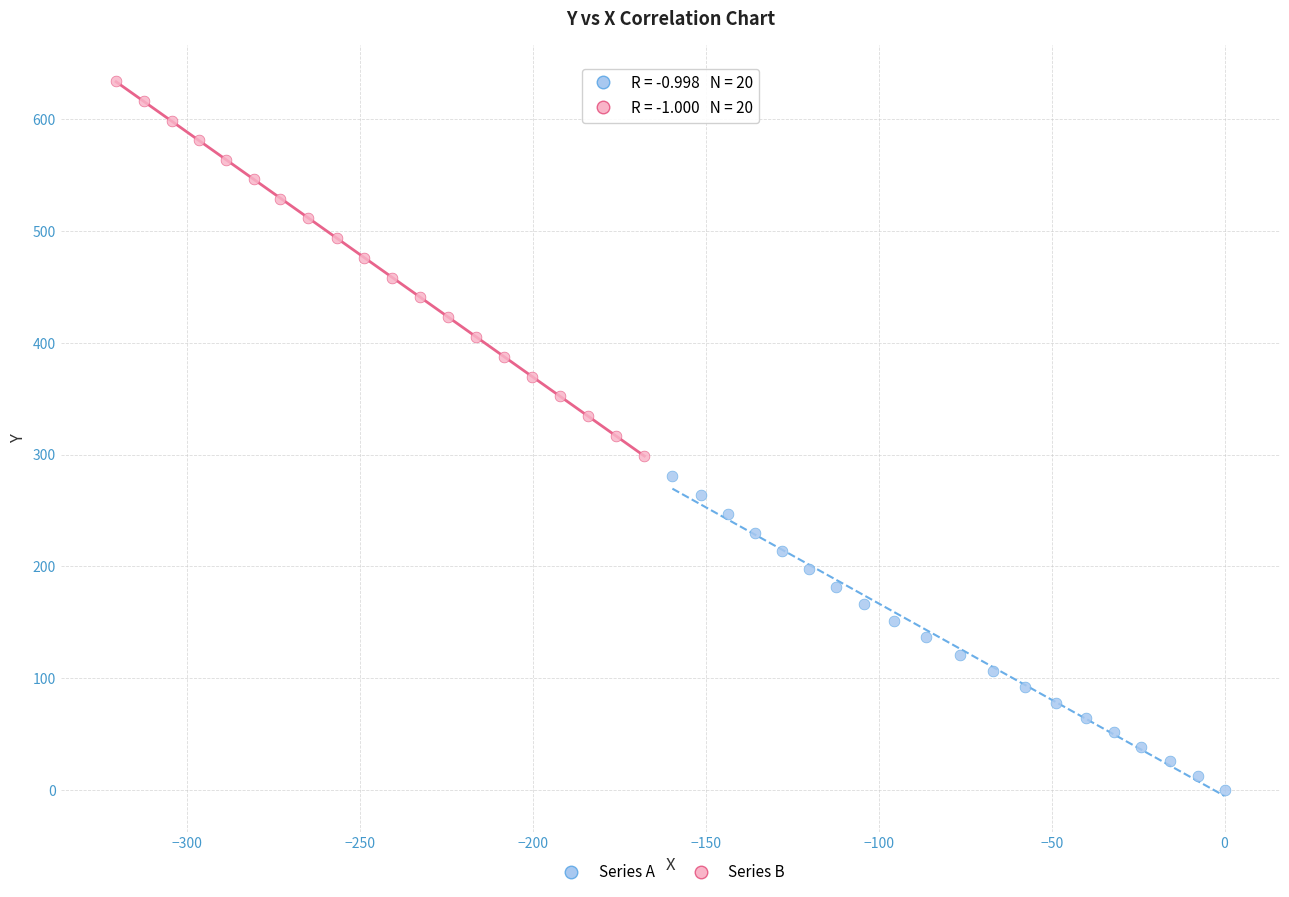

Which series contains the lowest Y value?

Series A